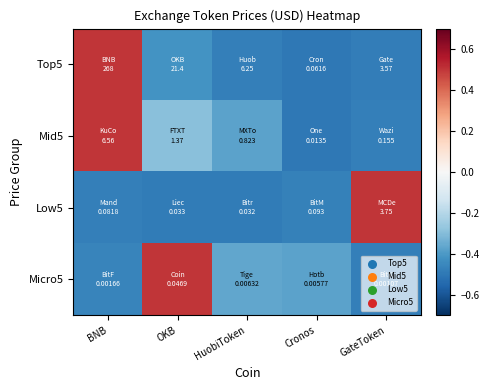

Between OKB and Cronos, which series saw the biggest shift?

Micro5